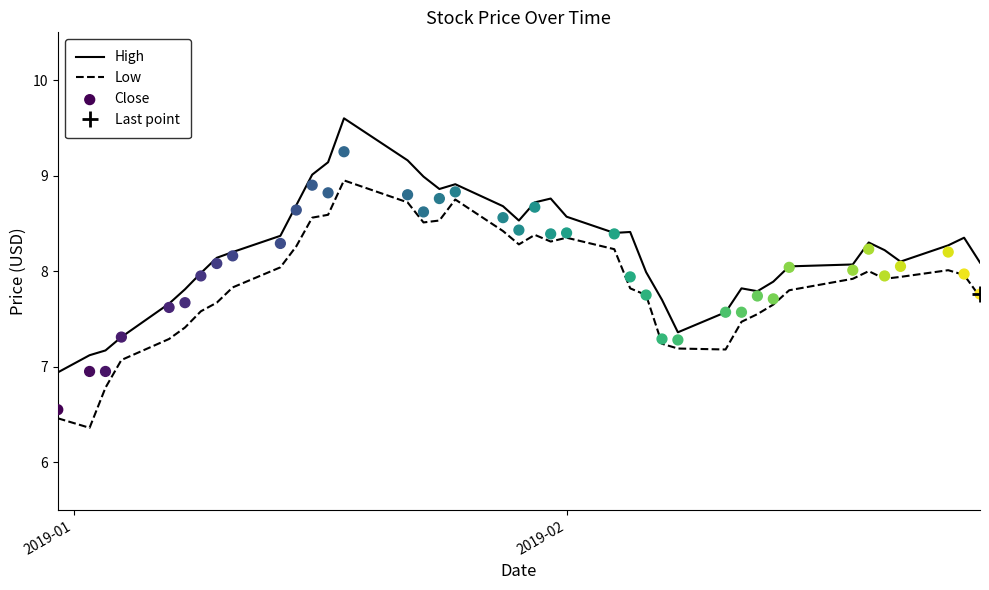

Which series contains the lowest Y value?

Low